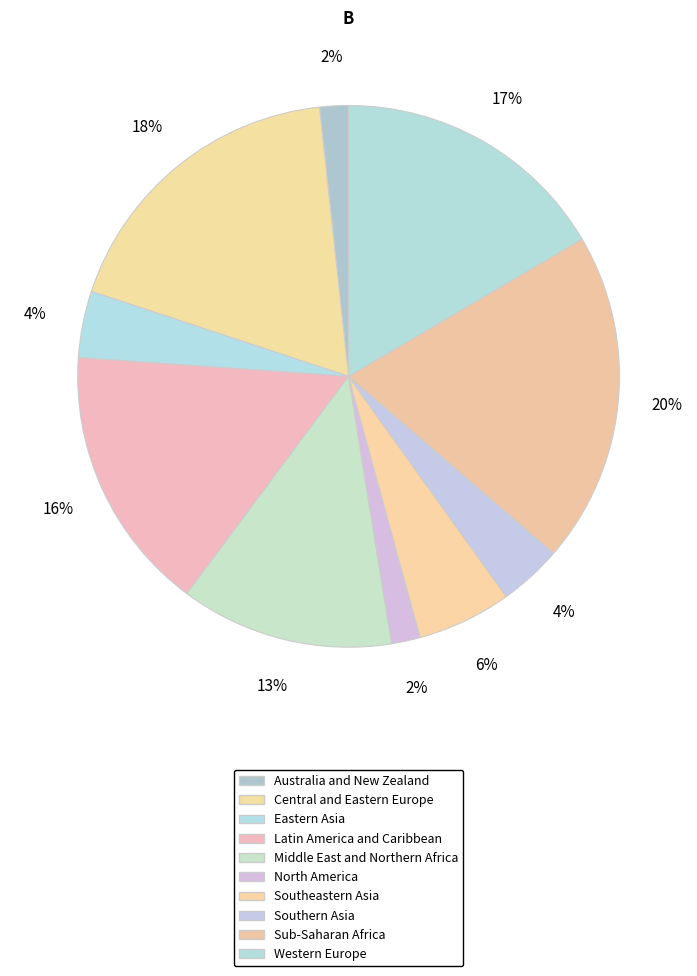

Which category has the smallest portion of the pie?

North America